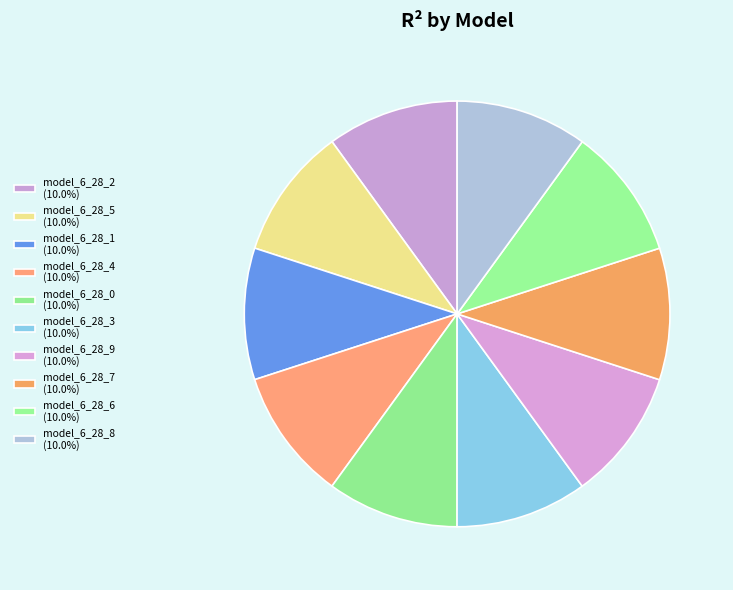

Which has a higher value, model_6_28_2 or model_6_28_7?

model_6_28_7